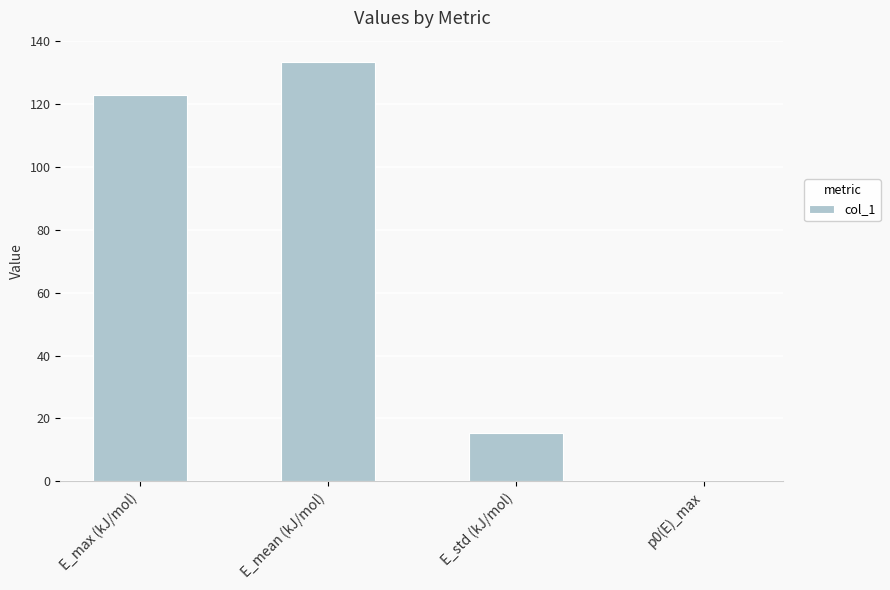

What is the change in value from E_max (kJ/mol) to E_std (kJ/mol)?

-107.5